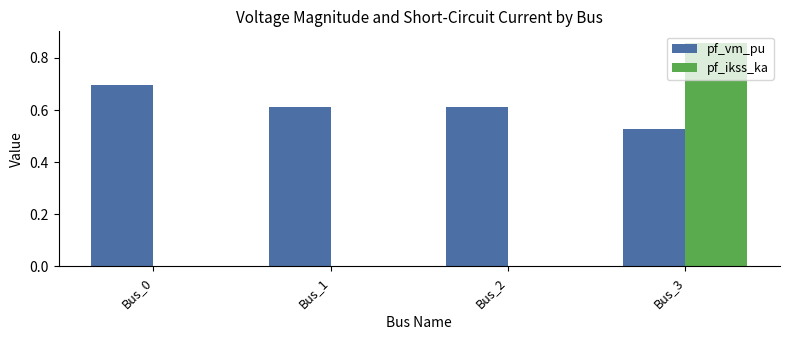

What is the total value across all series at Bus_3?

1.4